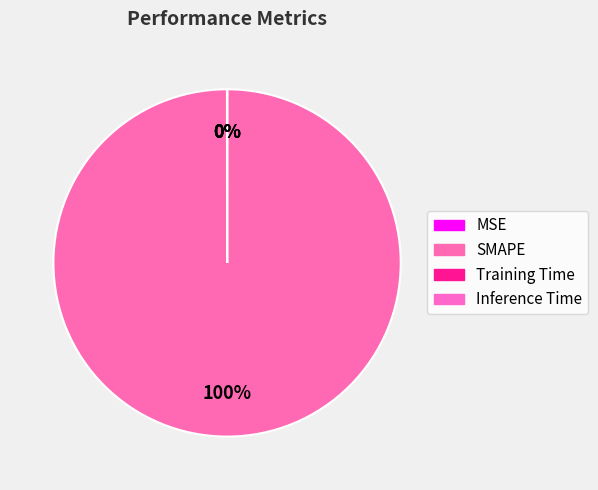

To the nearest percent, what percentage of the pie is SMAPE?

100%